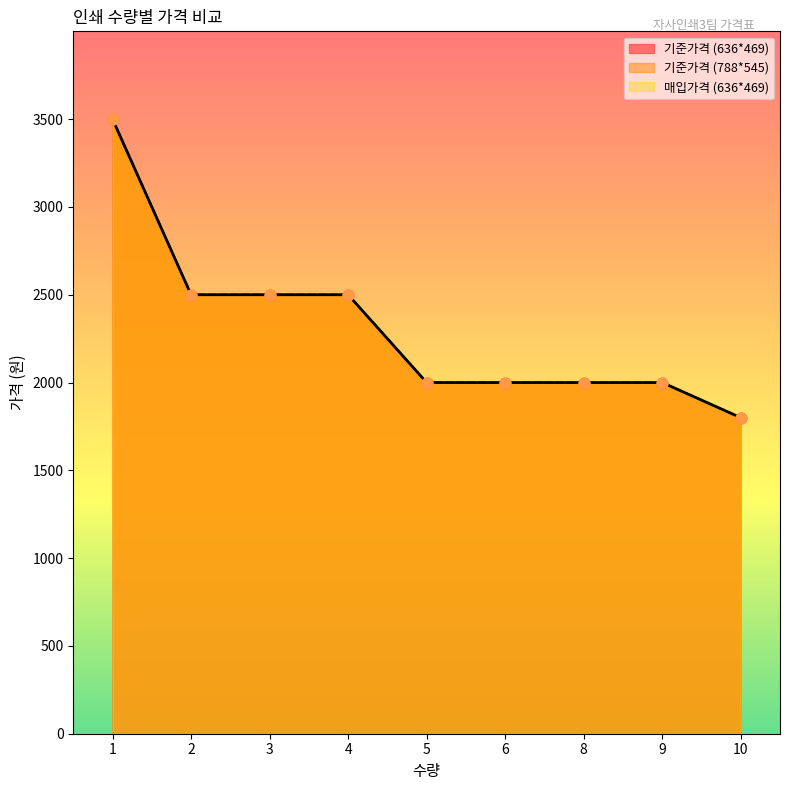

Is the value of 기준가격 (636*469) at 9 greater than the value of 기준가격 (788*545) at 6?

No